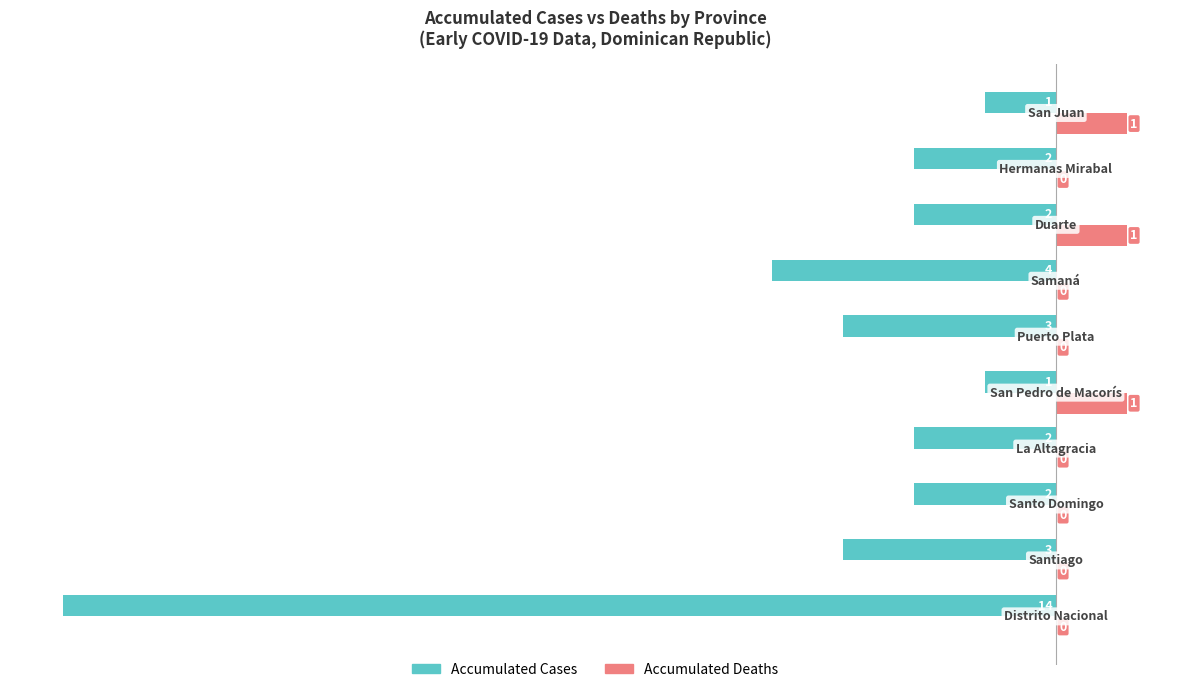

Count the number of categories in the chart.

10